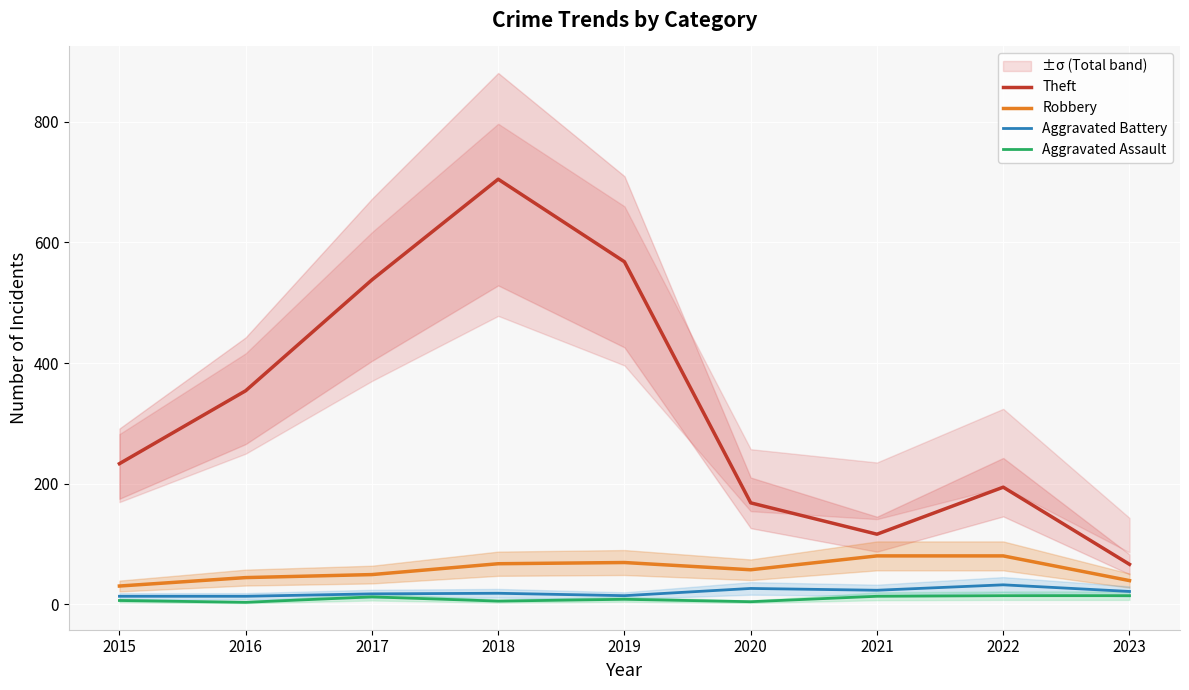

Read the Theft value at 2018.

705